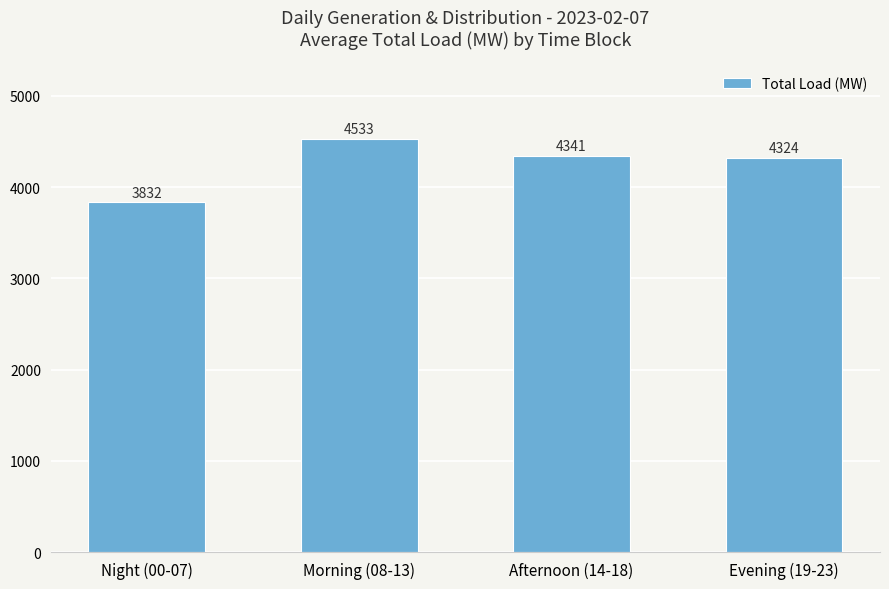

Reading left to right, transcribe all the data shown in this chart.

3832	4533	4341	4324